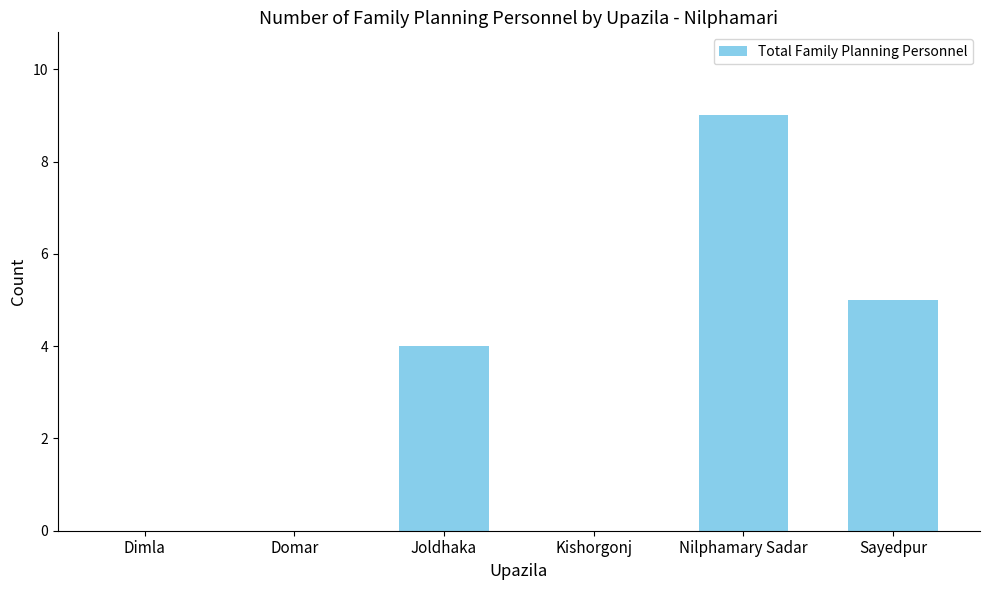

Is it true that the value at Dimla is 0?

True